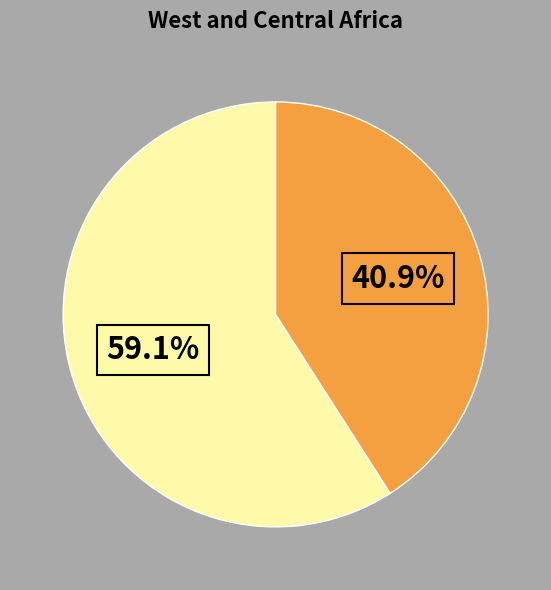

Does any single category account for the majority?

Yes